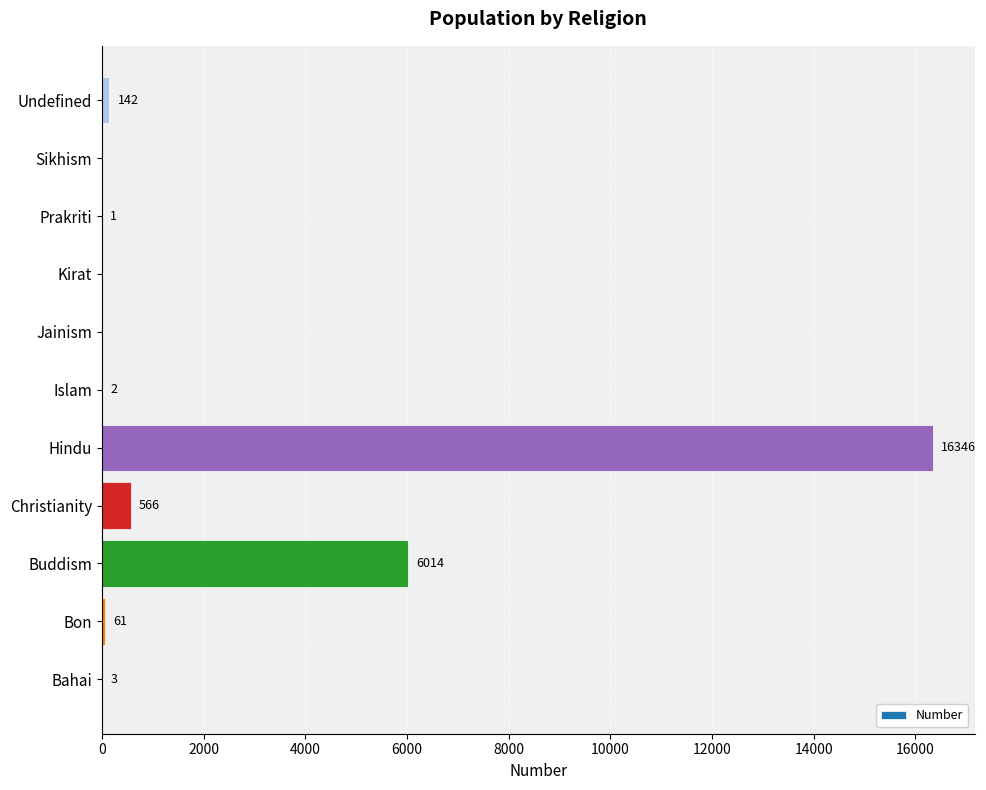

Between Buddism and Bahai, which is larger?

Buddism